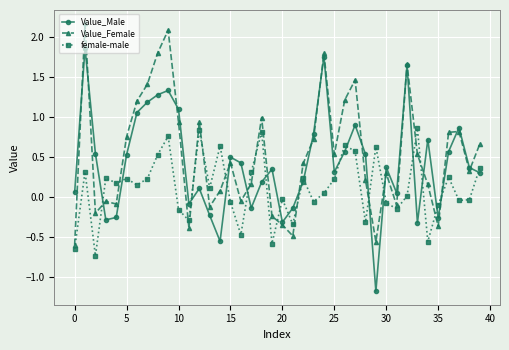

List the series in order of their peak value, highest first.

Value_Female, Value_Male, female-male